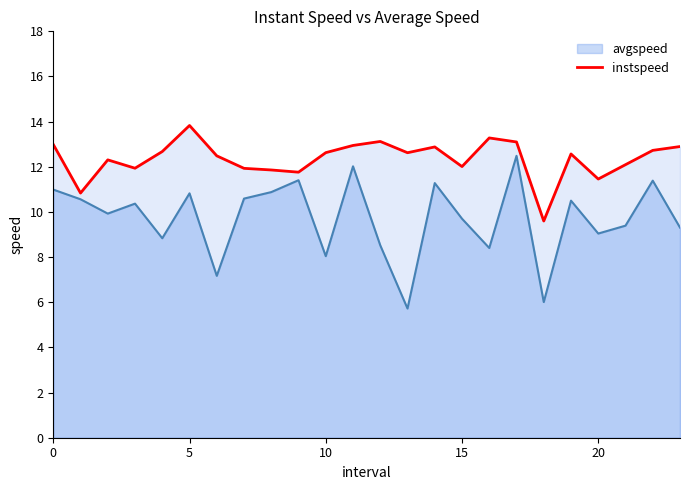

Which series has the largest range (max minus min)?

avgspeed